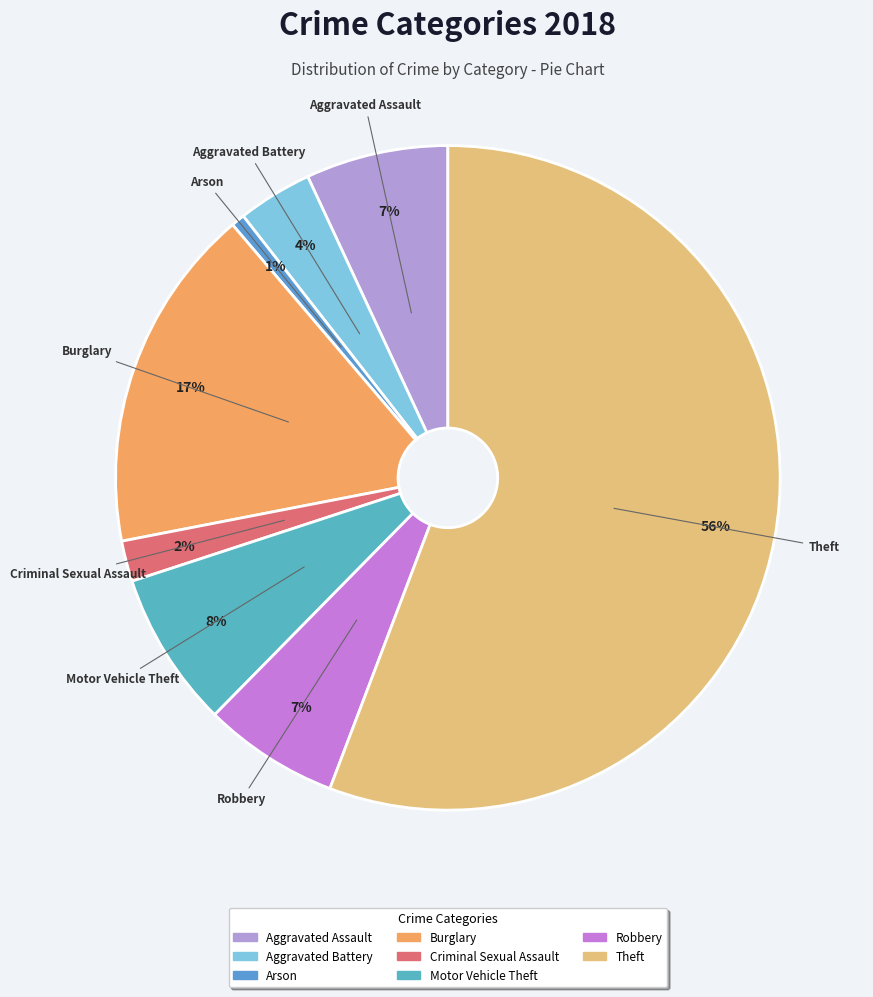

Count the number of slices in the pie.

8